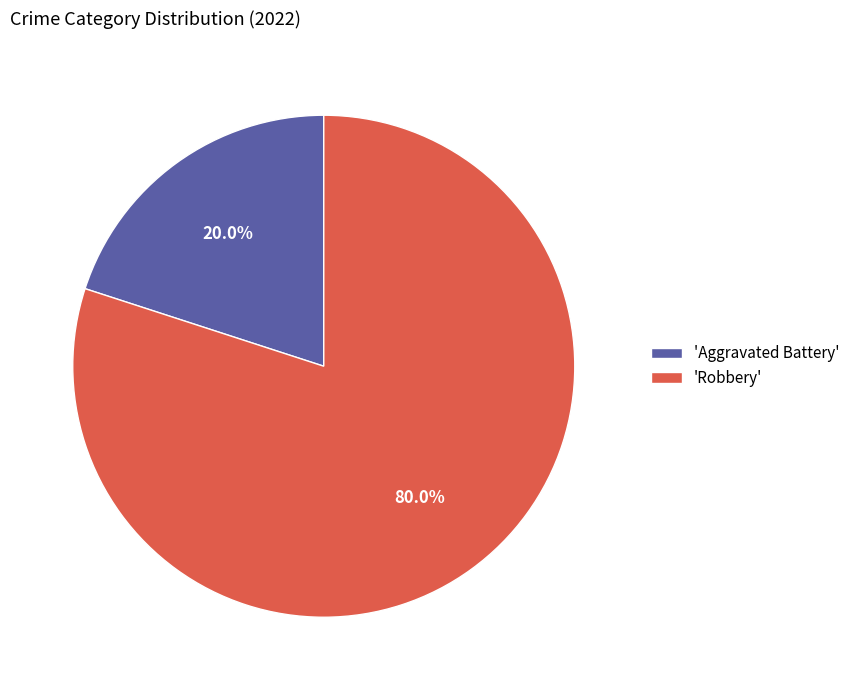

Which slice is the largest?

'Robbery'